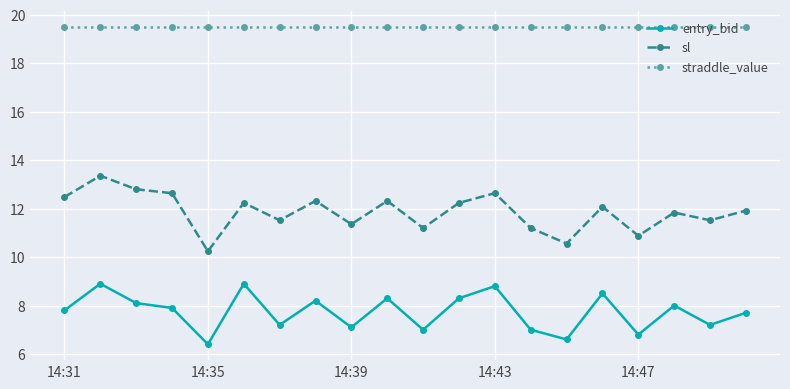

True or false: entry_bid has more than 2 points higher than both neighbors.

True